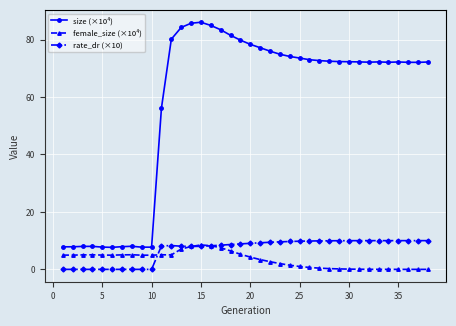

What is the maximum value for rate_dr (×10)?

10.0